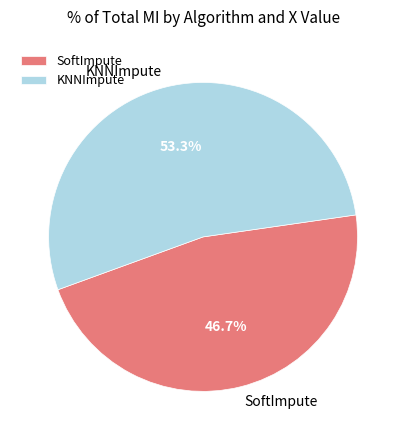

What percentage do SoftImpute and KNNImpute together represent?

100.0%